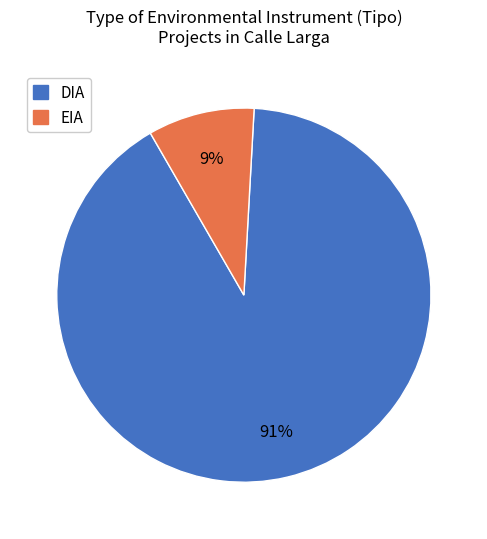

Between DIA and EIA, which is larger?

DIA